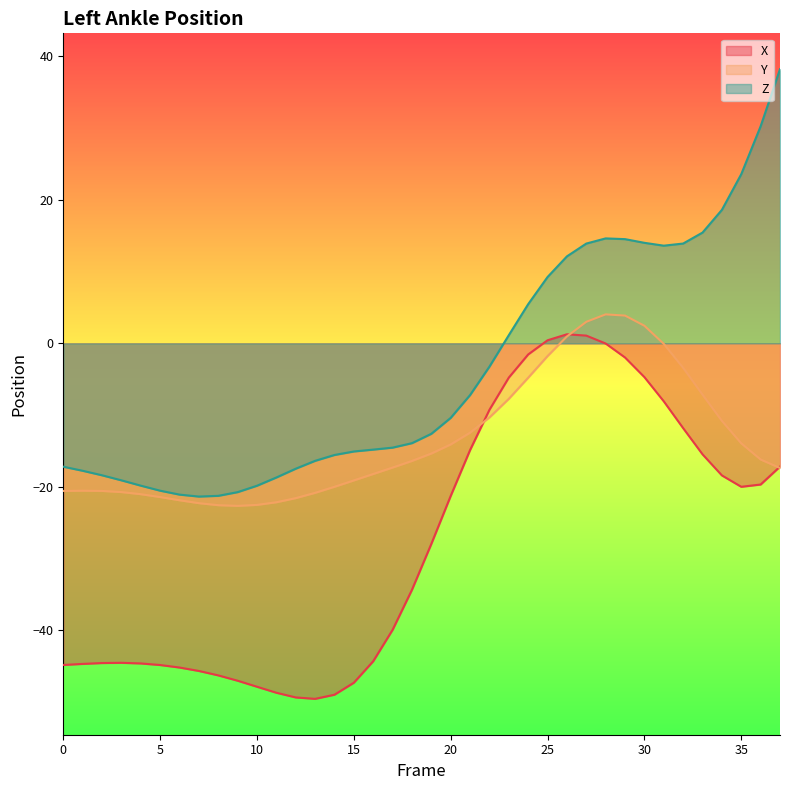

What is the total value across all series at 23?

-11.4